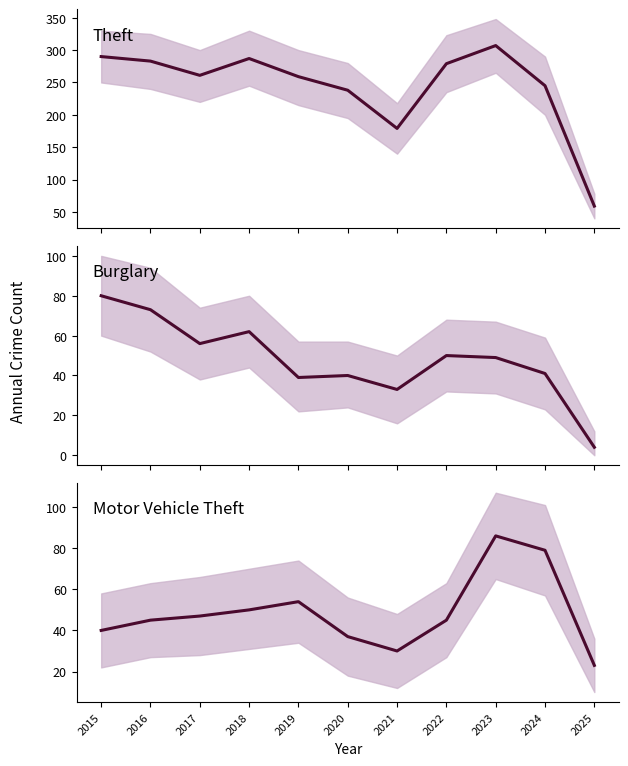

True or false: Theft has a value of 383 at 2020.

False